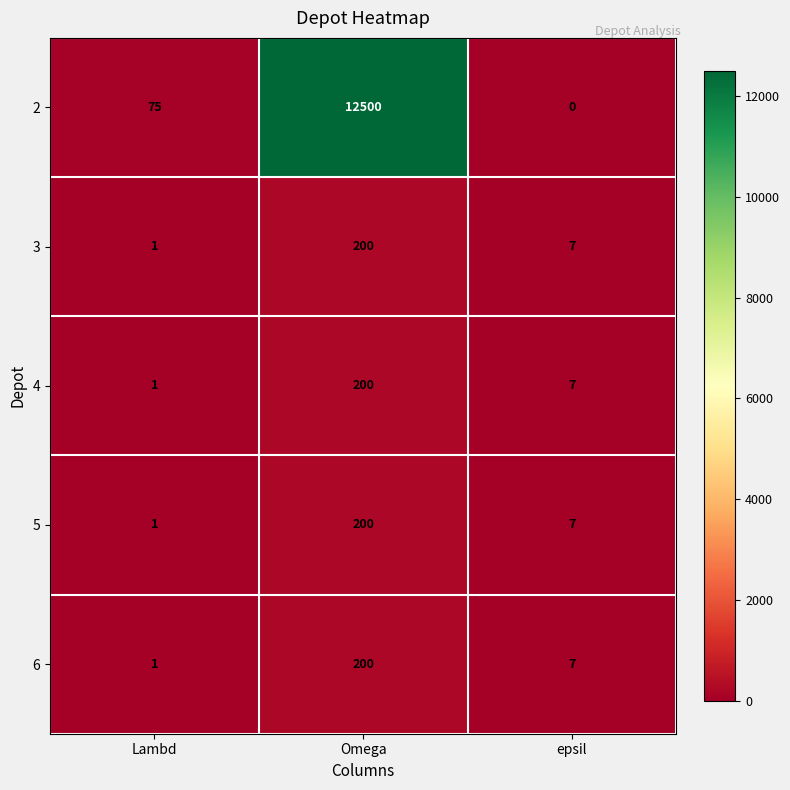

How many categories are shown in the chart?

3